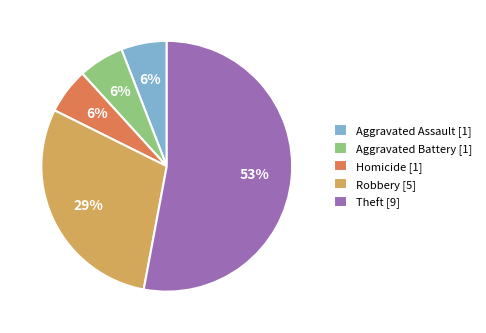

Combined, do Homicide and Aggravated Assault account for over 50%?

No